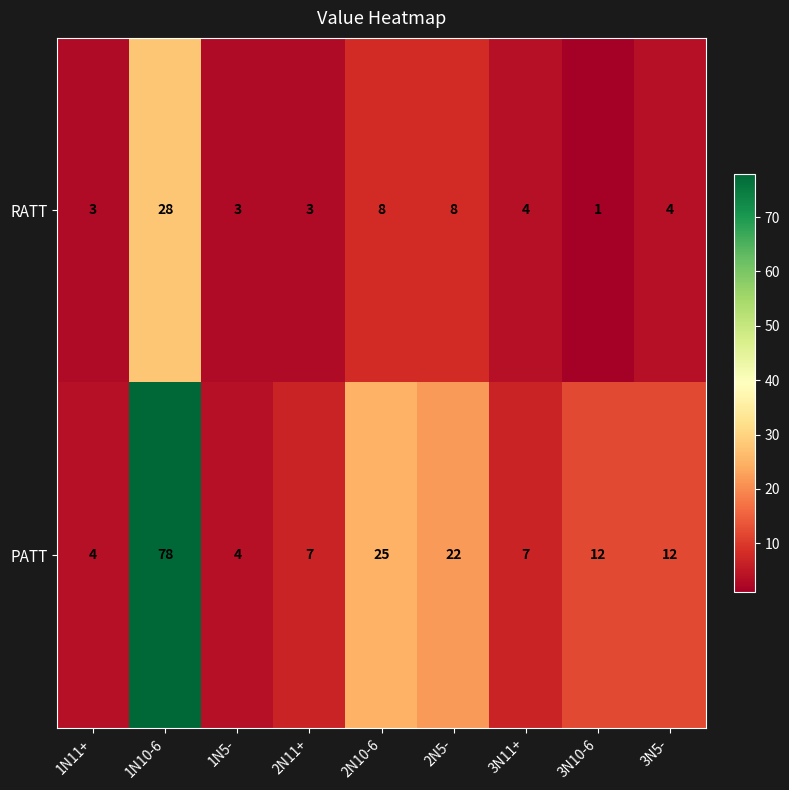

Rank the series at 1N5- from highest to lowest value.

PATT, RATT